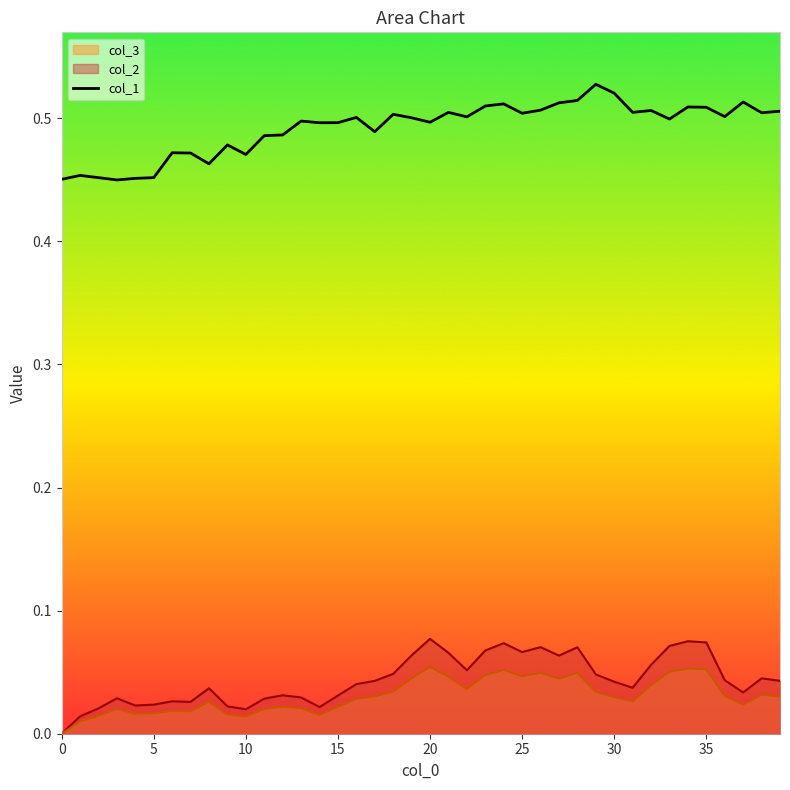

How many values are between 0 and 1?

40